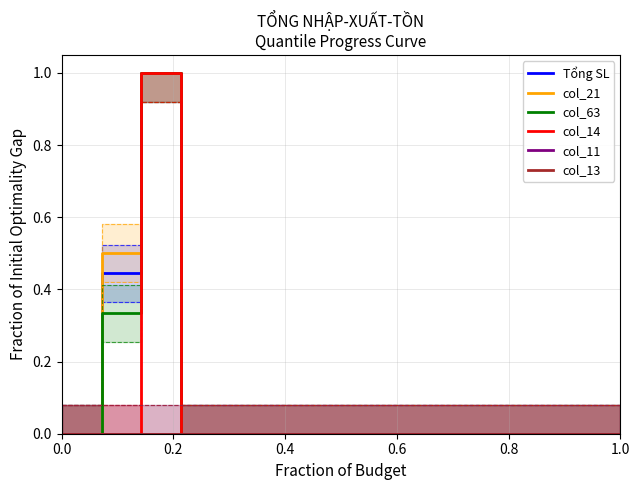

What is the maximum value for Tổng SL?

1.0